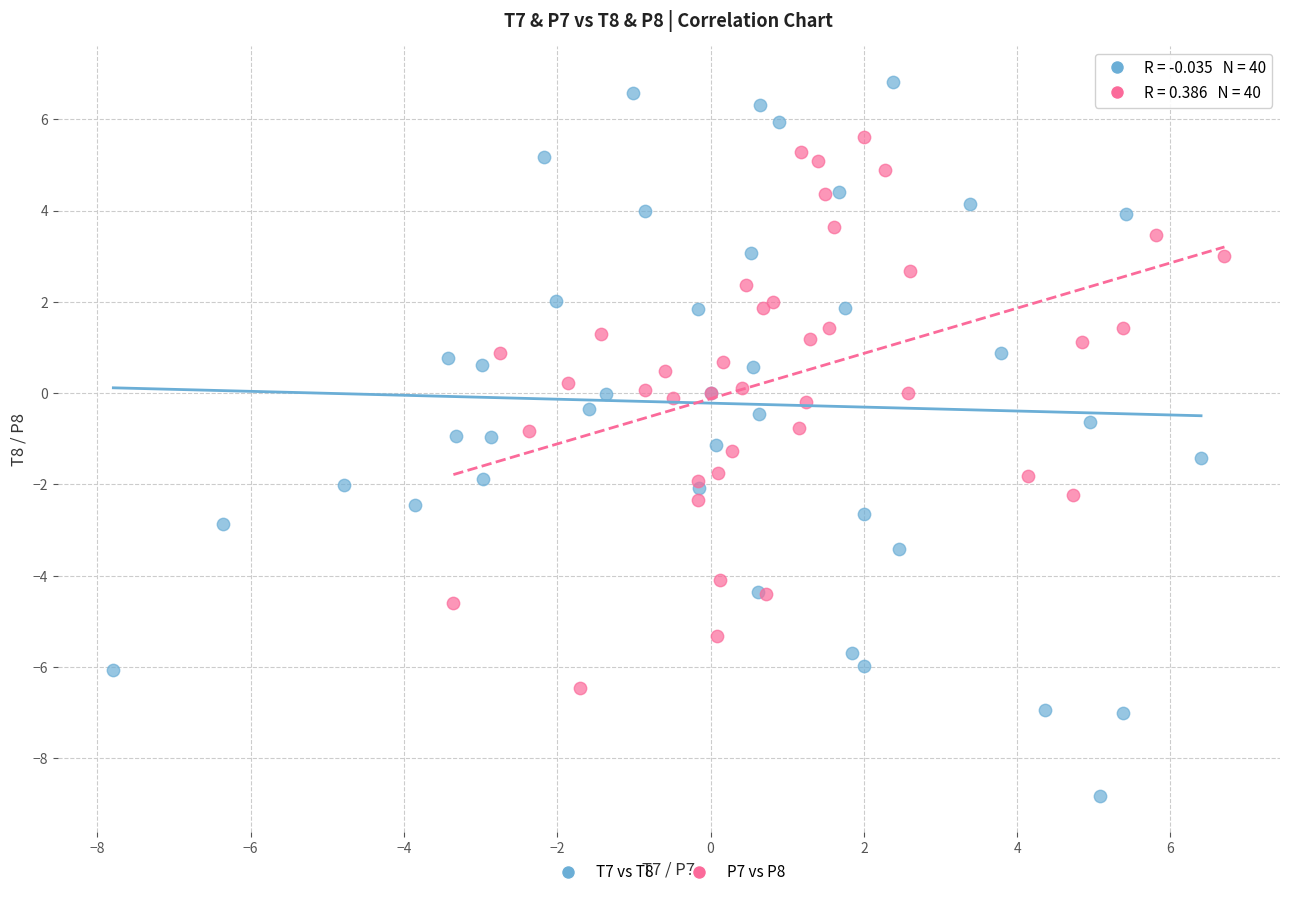

Which series reaches the minimum Y coordinate?

T7 vs T8